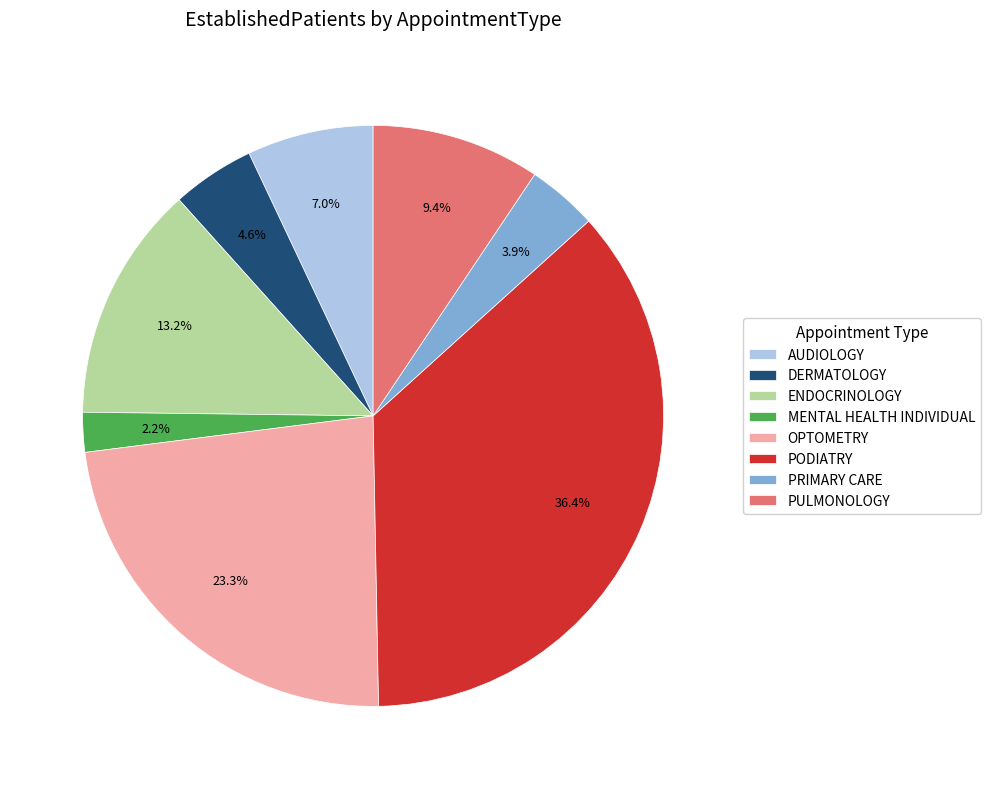

To the nearest percent, what portion does AUDIOLOGY represent?

7%